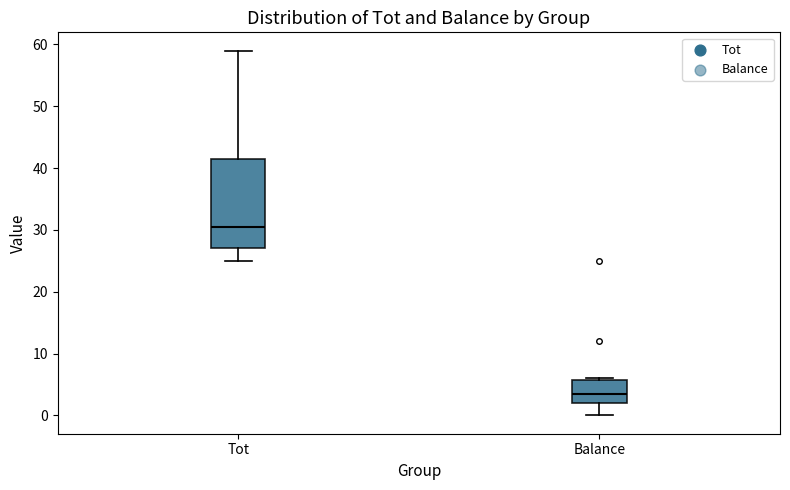

Where does the median line of the box for Balance sit on the y-axis? The values are not printed on the chart, so give them approximately, as read against the axis.

4